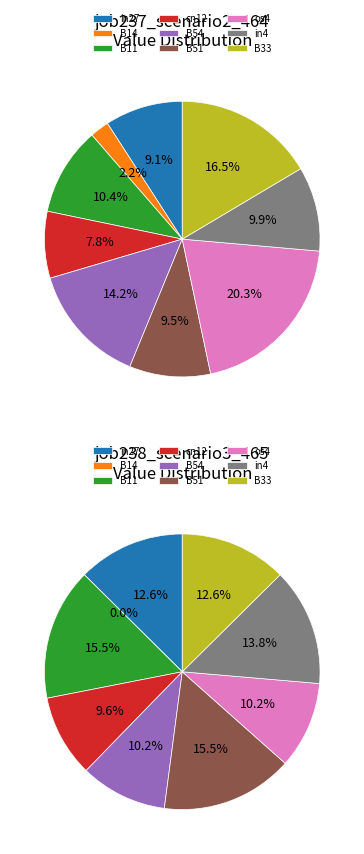

What is the change in value from in27 to os4?

+0.3